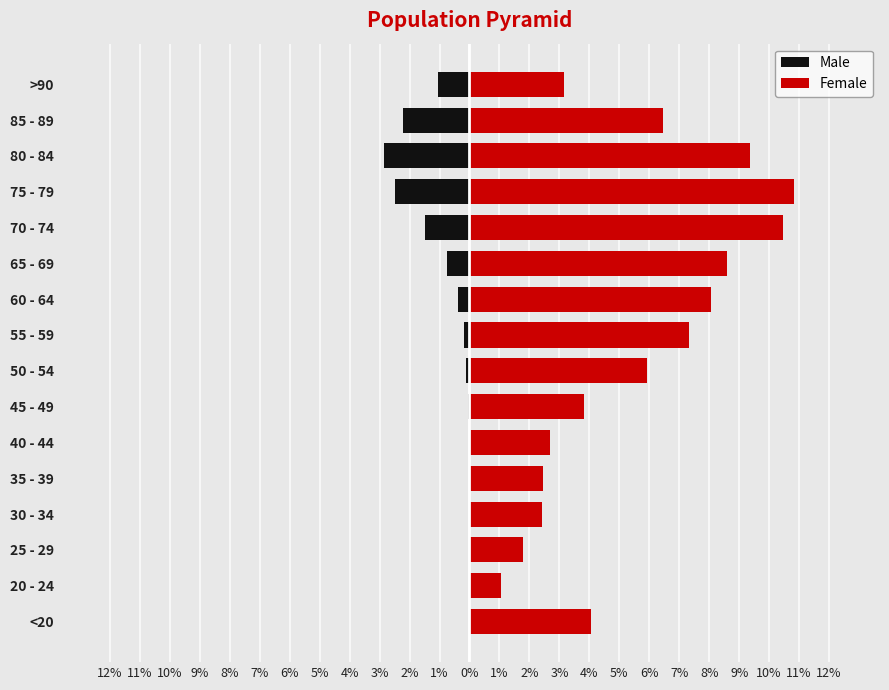

How many bars are there in each group?

2